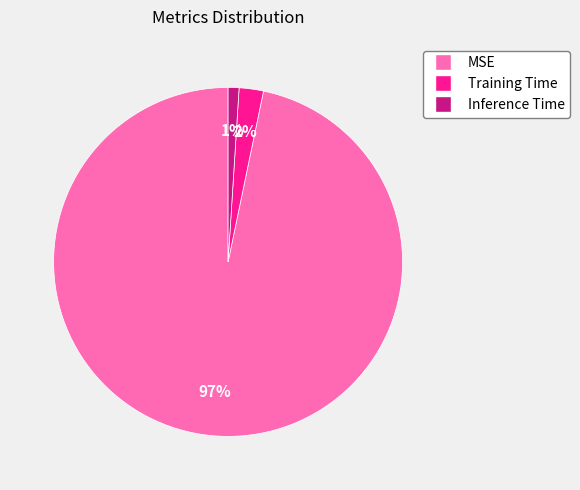

To the nearest percent, what is the average slice percentage?

33%